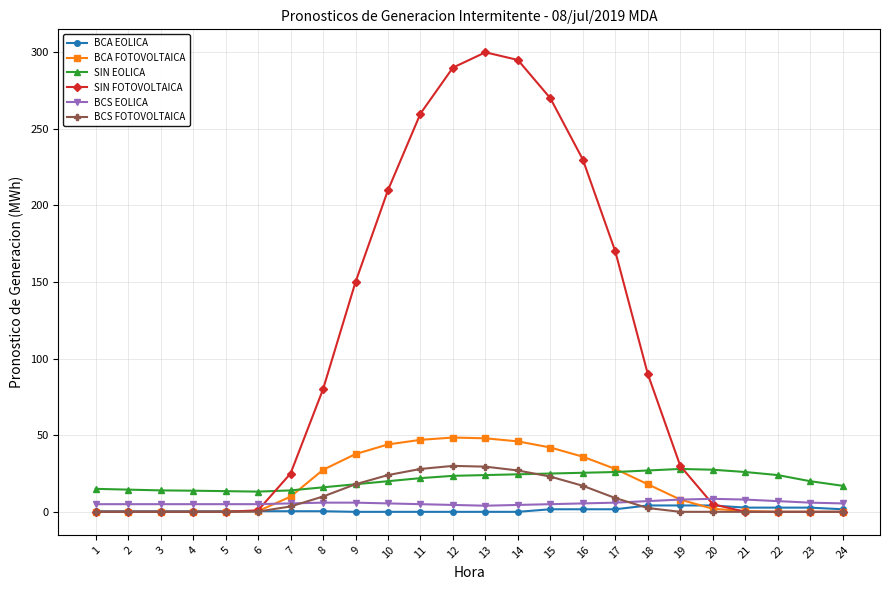

True or false: BCS EOLICA and SIN FOTOVOLTAICA intersect in this chart.

True